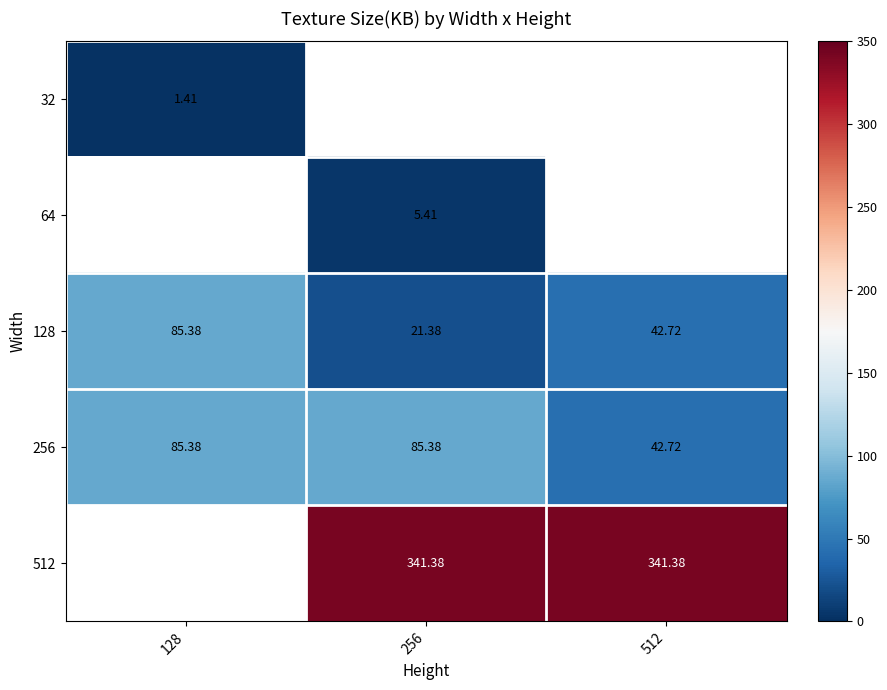

At which label is 256 closest to 64?

512